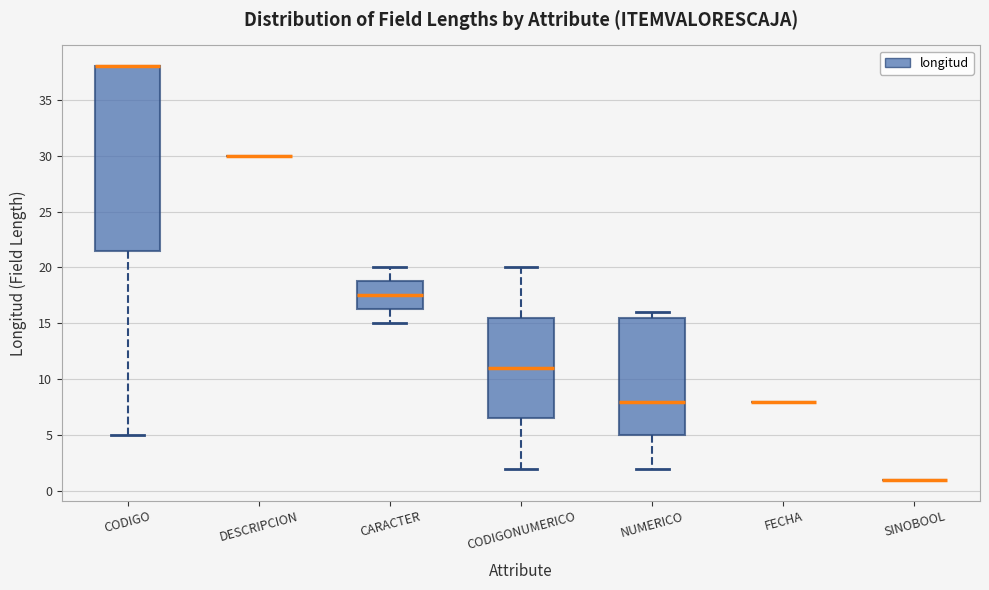

Where is the upper edge of the box for CODIGO on the y-axis? The values are not printed on the chart, so give them approximately, as read against the axis.

38.0